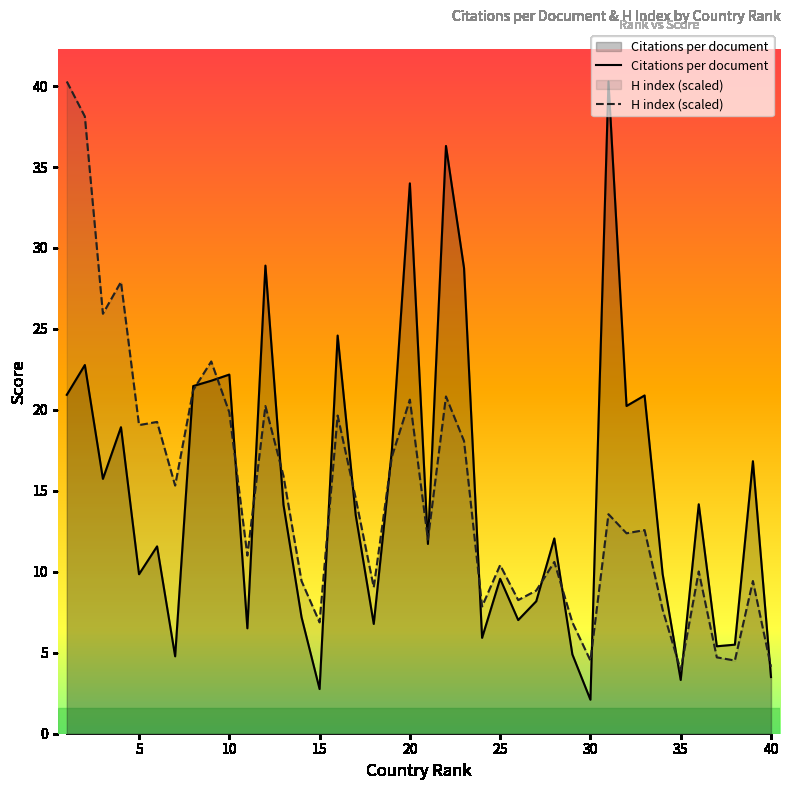

Reading left to right, extract all data points from this chart.

Citations per document: 1=20.9	2=22.8	3=15.7	4=18.9	5=9.8	6=11.6	7=4.8	8=21.5	9=21.8	10=22.2	11=6.5	12=28.9	13=14.1	14=7.2	15=2.8	16=24.6	17=13.5	18=6.8	19=17.5	20=34.0	21=11.7	22=36.3	23=28.8	24=5.9	25=9.6	26=7.0	27=8.2	28=12.1	29=4.9	30=2.1	31=40.3	32=20.2	33=20.9	34=9.9	35=3.3	36=14.2	37=5.4	38=5.5	39=16.8	40=3.5
H index: 1=40.3	2=38.1	3=25.9	4=27.9	5=19.1	6=19.3	7=15.3	8=21.2	9=23.0	10=19.8	11=11.0	12=20.2	13=15.9	14=9.4	15=6.9	16=19.6	17=14.5	18=9.0	19=17.1	20=20.6	21=12.0	22=20.8	23=18.1	24=7.9	25=10.4	26=8.3	27=8.8	28=10.6	29=6.9	30=4.5	31=13.6	32=12.4	33=12.6	34=7.7	35=3.9	36=10.0	37=4.7	38=4.5	39=9.4	40=4.1